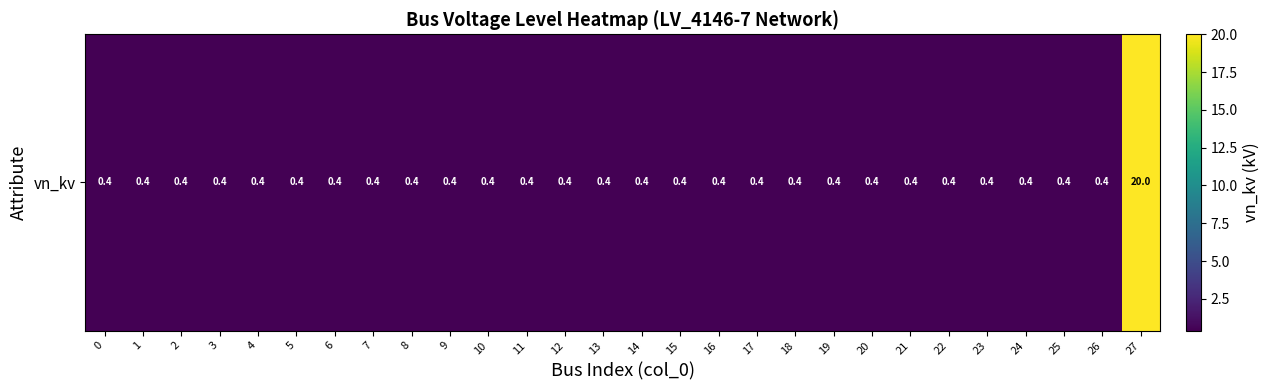

What is the difference between the values at 12 and 27?

19.6